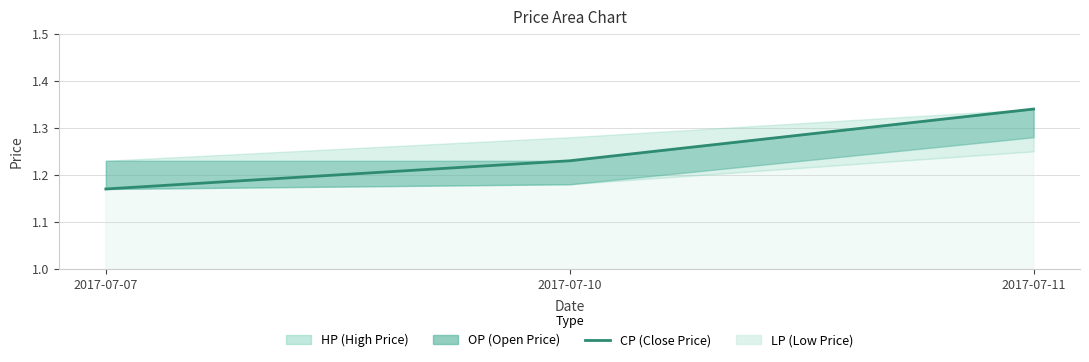

What is the average value?

1.2